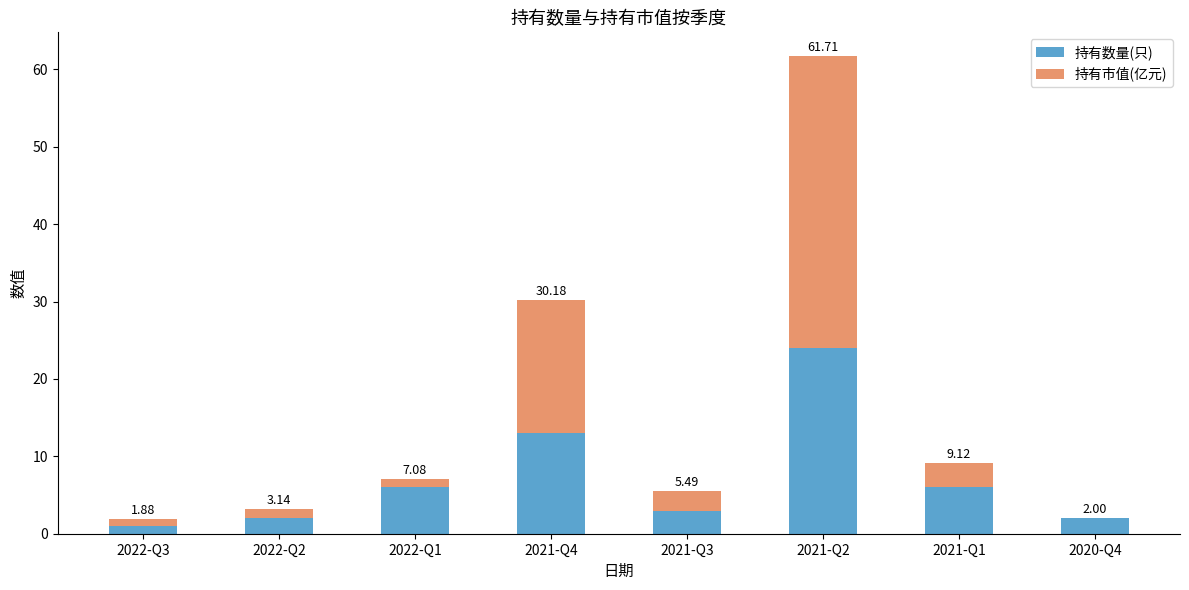

Are the bars grouped side by side (vs. stacked)?

No